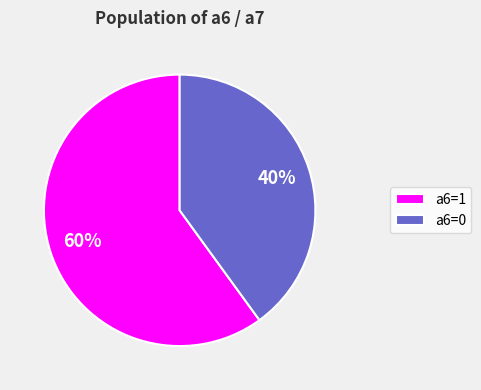

To the nearest percent, what portion does a6=1 represent?

60%